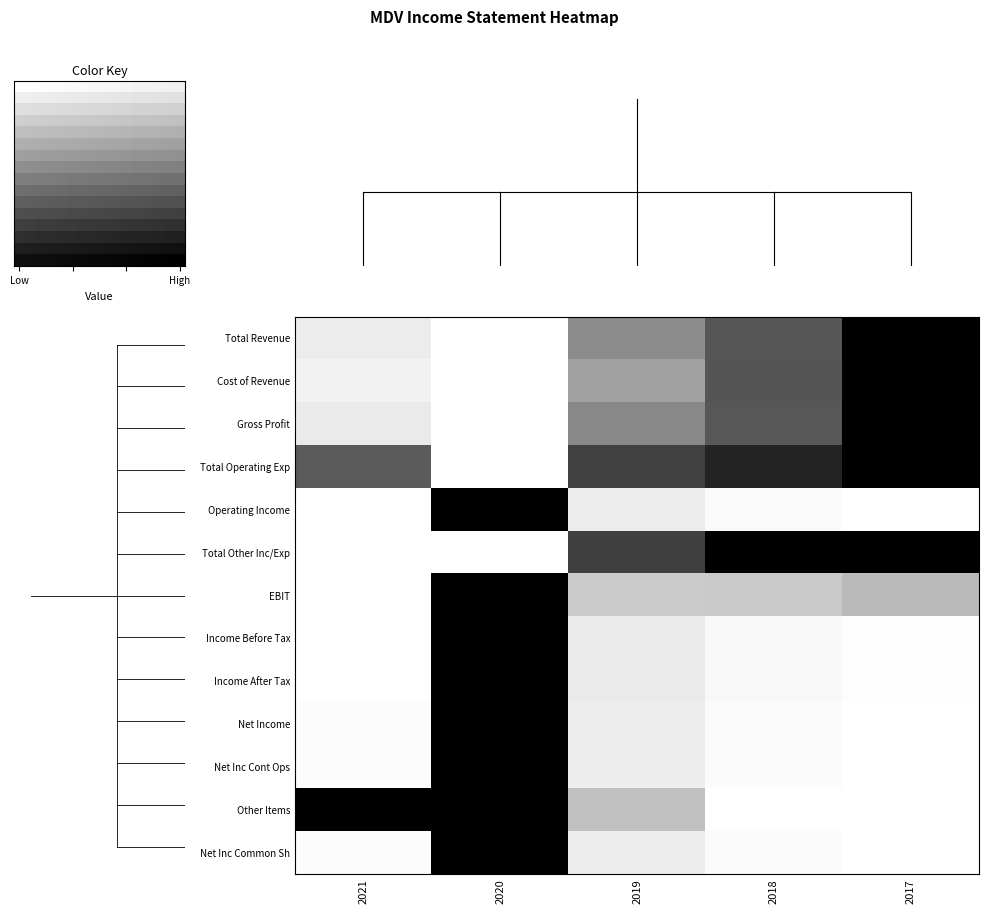

Reading left to right, list all the values displayed in this chart.

Total Revenue: 2021=0.9	2020=1.0	2019=0.5	2018=0.3	2017=0.0
Cost of Revenue: 2021=0.9	2020=1.0	2019=0.6	2018=0.3	2017=0.0
Gross Profit: 2021=0.9	2020=1.0	2019=0.5	2018=0.3	2017=0.0
Total Operating Exp: 2021=0.4	2020=1.0	2019=0.3	2018=0.1	2017=0.0
Operating Income: 2021=1.0	2020=0.0	2019=0.9	2018=1.0	2017=1.0
Total Other Inc/Exp: 2021=1.0	2020=1.0	2019=0.2	2018=0.0	2017=0.0
EBIT: 2021=1.0	2020=0.0	2019=0.8	2018=0.8	2017=0.7
Income Before Tax: 2021=1.0	2020=0.0	2019=0.9	2018=1.0	2017=1.0
Income After Tax: 2021=1.0	2020=0.0	2019=0.9	2018=1.0	2017=1.0
Net Income: 2021=1.0	2020=0.0	2019=0.9	2018=1.0	2017=1.0
Net Inc Cont Ops: 2021=1.0	2020=0.0	2019=0.9	2018=1.0	2017=1.0
Other Items: 2021=0.0	2020=0.0	2019=0.8	2018=1.0	2017=1.0
Net Inc Common Sh: 2021=1.0	2020=0.0	2019=0.9	2018=1.0	2017=1.0